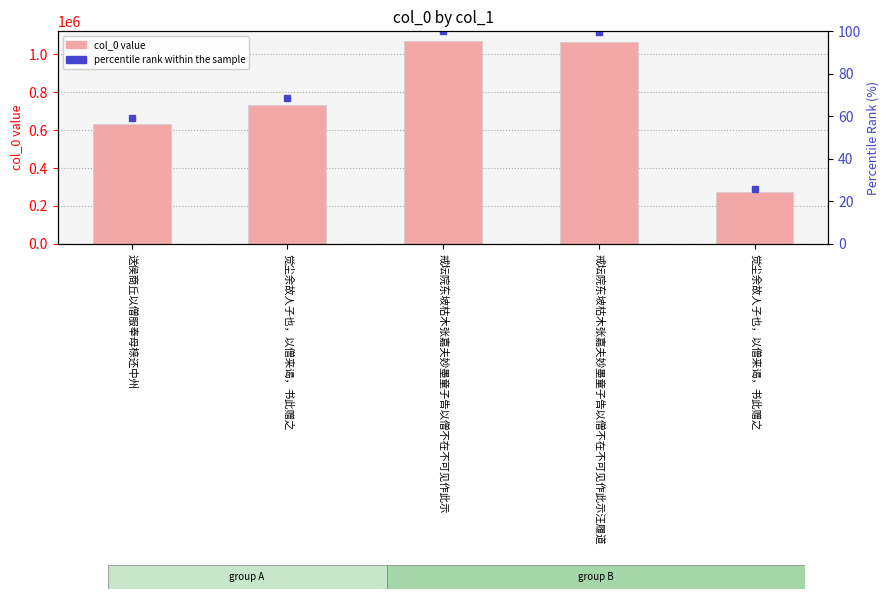

Reading left to right, list all the values displayed in this chart.

col_0: 634796.0	735567.0	1068647.0	1063735.0	275708.0
percentile rank within the sample: 59.4	68.8	100.0	99.5	25.8